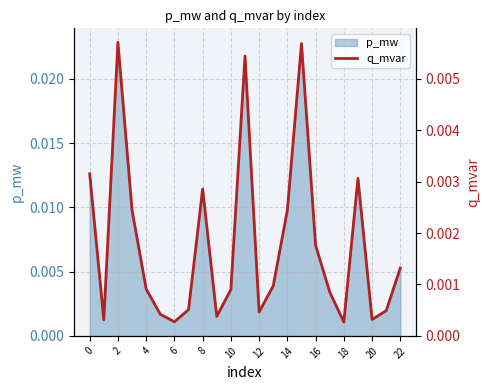

How many data points does each series have?

23